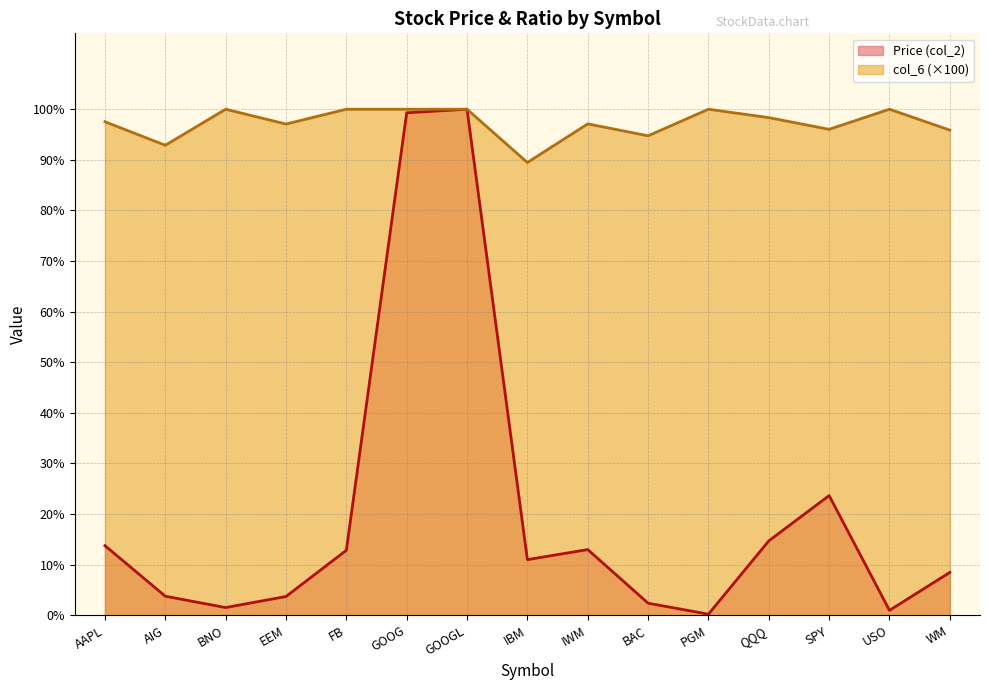

Does the chart display data point markers on the line(s)?

No